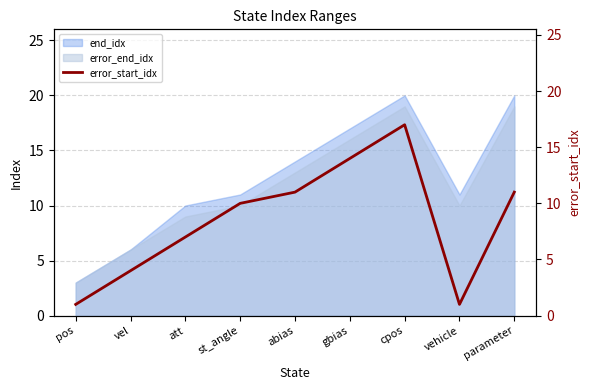

The error_end_idx series shows 19 at cpos. True or false?

True